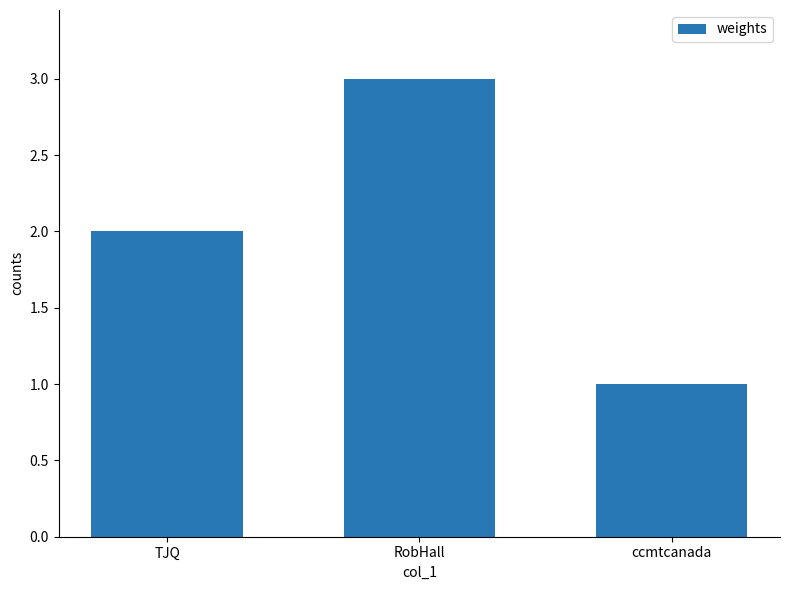

List the labels in order of value, largest first.

RobHall, TJQ, ccmtcanada